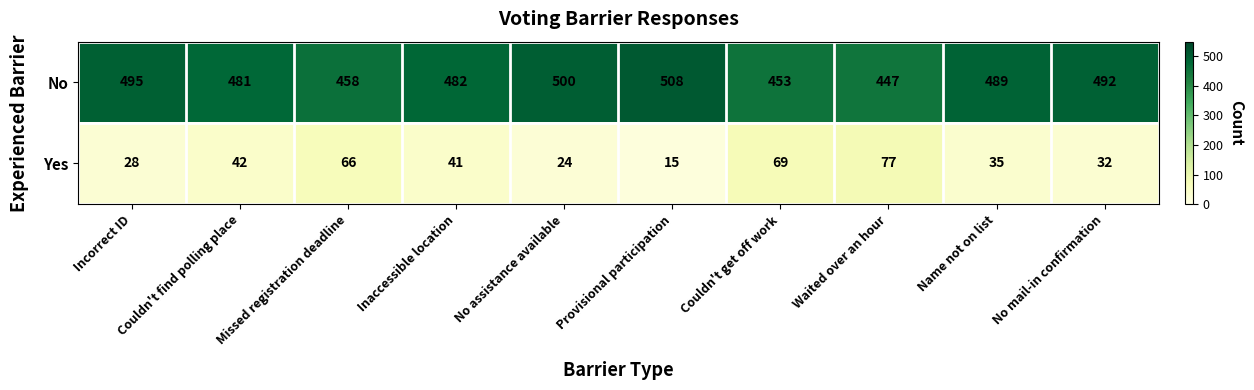

Between Couldn't find polling place and Missed registration deadline, which series saw the biggest shift?

Yes